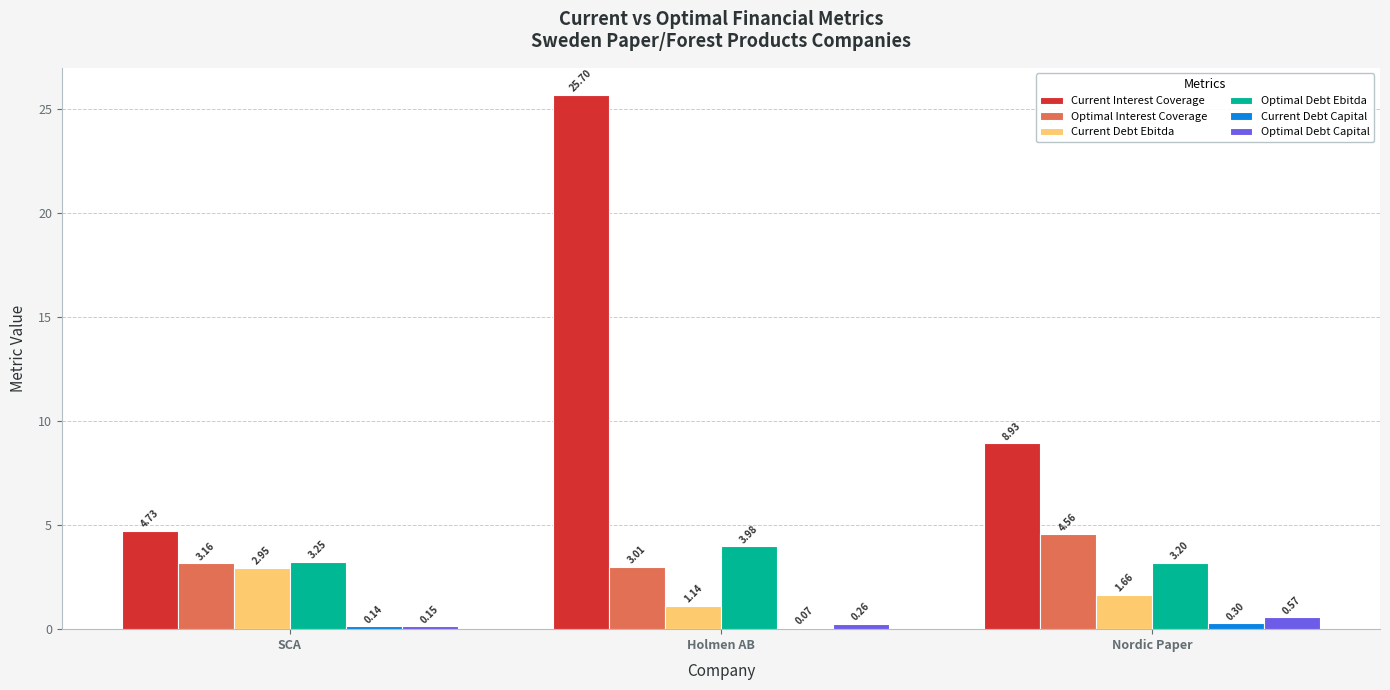

Between Holmen AB and Nordic Paper, which series saw the biggest shift?

Current Interest Coverage